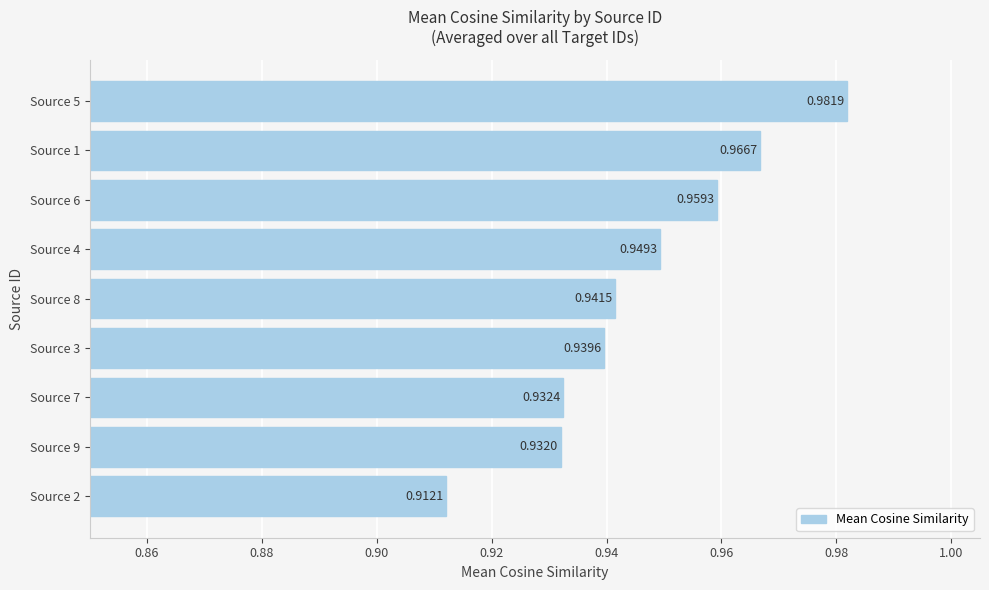

How many data points does each series have?

9